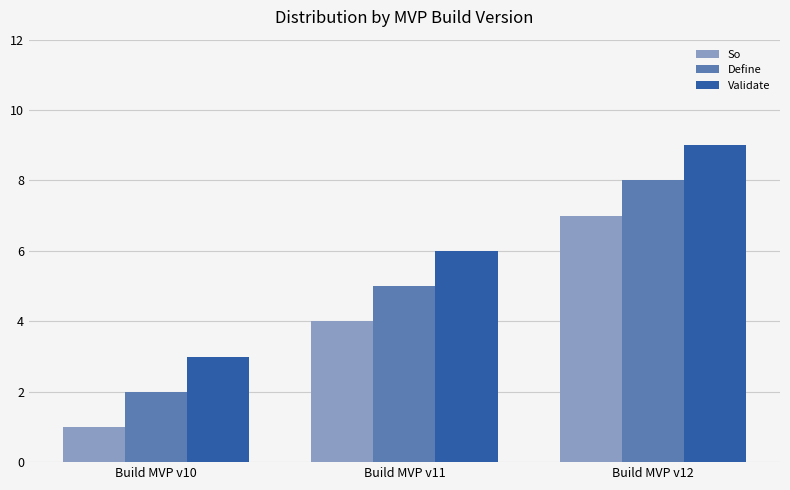

Is it true that So equals 7 at Build MVP v11?

False